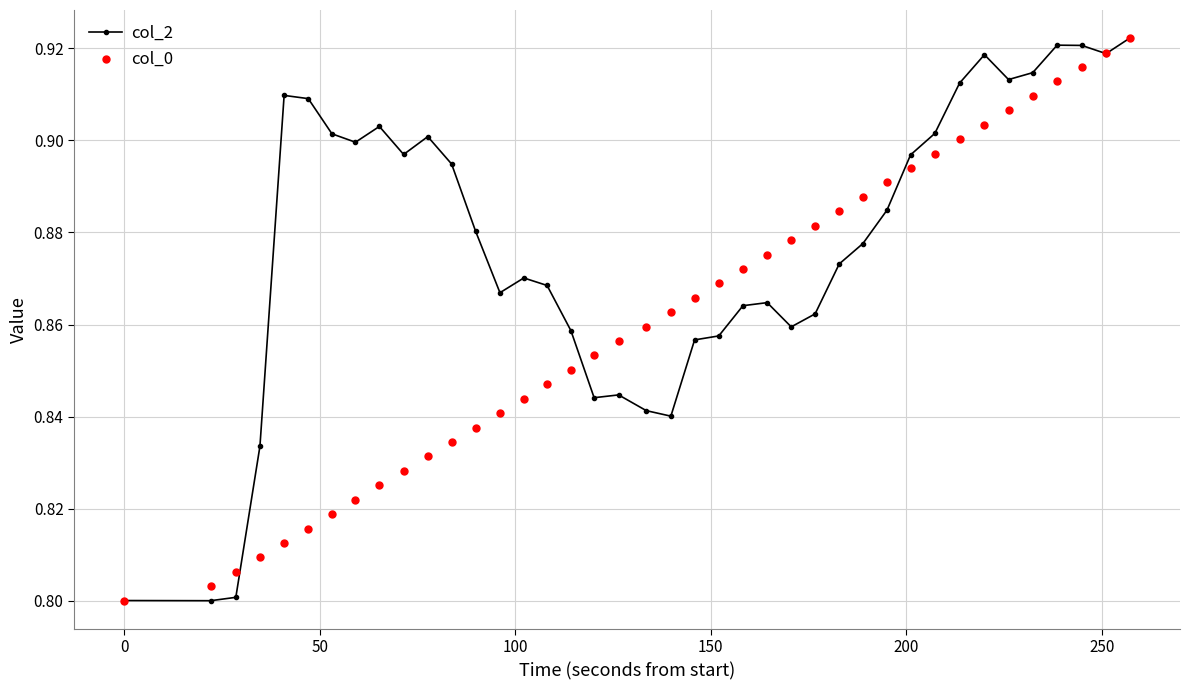

How many col_2 values are between 0 and 1?

40